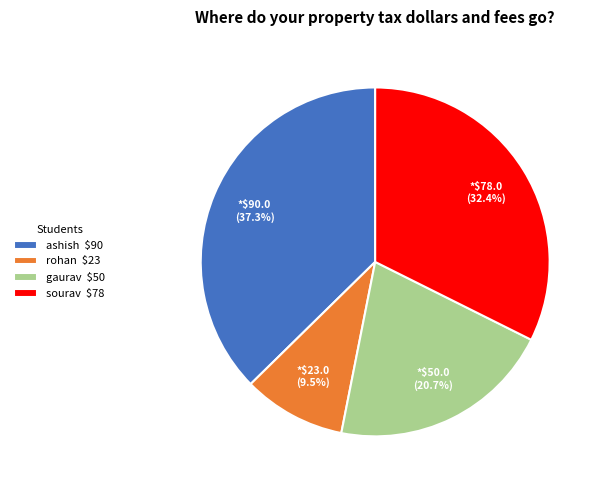

The sourav slice represents 32% of the pie. True or false?

True